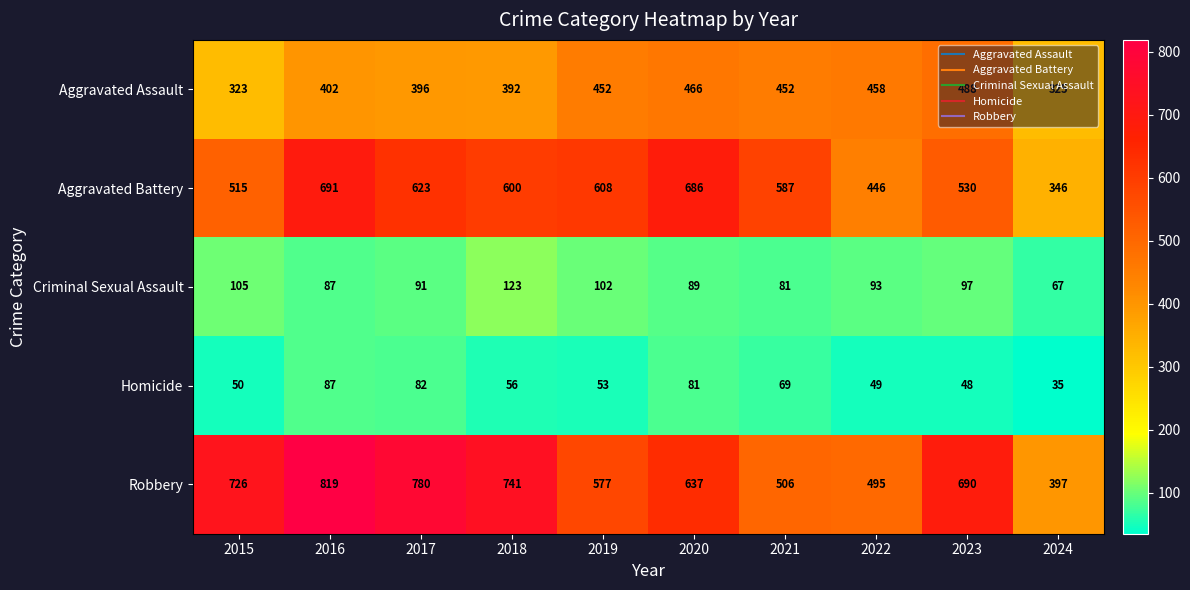

At how many categories does at least one series exceed 169?

10